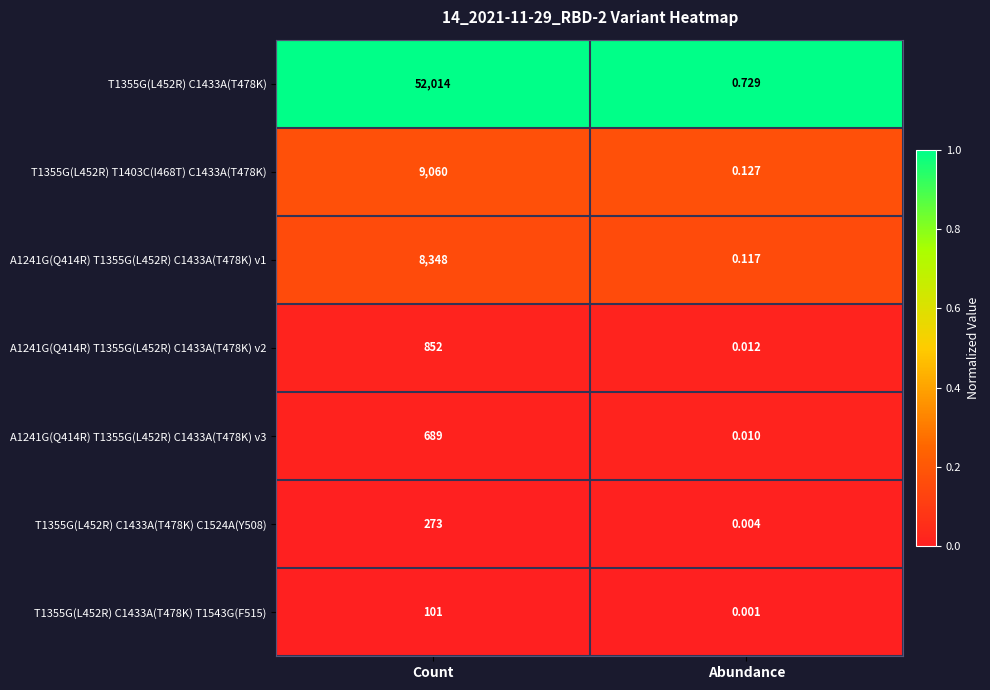

Where is T1355G(L452R) T1403C(I468T) C1433A(T478K) nearest to the value 4530?

Abundance